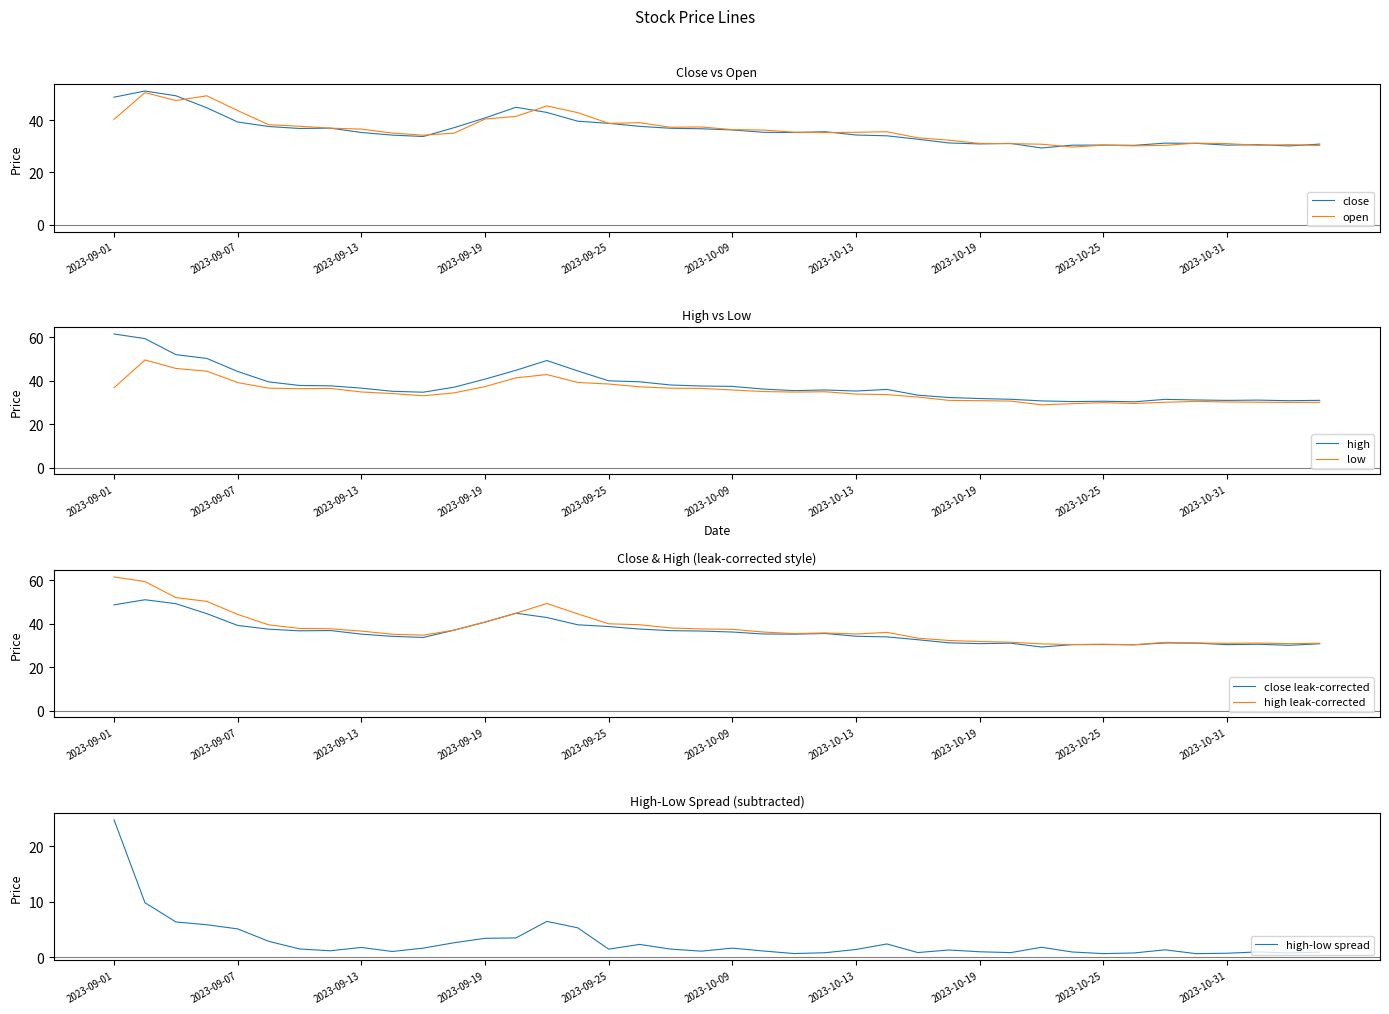

Reading left to right, transcribe all the data shown in this chart.

close: 2023-09-01=48.7	2023-09-04=51.1	2023-09-05=49.3	2023-09-06=44.7	2023-09-07=39.3	2023-09-08=37.5	2023-09-11=36.8	2023-09-12=36.9	2023-09-13=35.3	2023-09-14=34.3	2023-09-15=33.7	2023-09-18=37.1	2023-09-19=40.8	2023-09-20=44.9	2023-09-21=42.9	2023-09-22=39.6	2023-09-25=38.8	2023-09-26=37.6	2023-09-27=36.9	2023-09-28=36.7	2023-10-09=36.2	2023-10-10=35.3	2023-10-11=35.2	2023-10-12=35.6	2023-10-13=34.3	2023-10-16=34.0	2023-10-17=32.7	2023-10-18=31.3	2023-10-19=30.9	2023-10-20=31.1	2023-10-23=29.3	2023-10-24=30.4	2023-10-25=30.5	2023-10-26=30.4	2023-10-27=31.2	2023-10-30=31.1	2023-10-31=30.4	2023-11-01=30.6	2023-11-02=30.1	2023-11-03=30.8
open: 2023-09-01=40.3	2023-09-04=50.5	2023-09-05=47.5	2023-09-06=49.3	2023-09-07=43.6	2023-09-08=38.2	2023-09-11=37.6	2023-09-12=36.9	2023-09-13=36.6	2023-09-14=35.0	2023-09-15=34.2	2023-09-18=35.0	2023-09-19=40.4	2023-09-20=41.4	2023-09-21=45.4	2023-09-22=42.8	2023-09-25=38.8	2023-09-26=39.0	2023-09-27=37.3	2023-09-28=37.4	2023-10-09=36.4	2023-10-10=36.2	2023-10-11=35.4	2023-10-12=35.2	2023-10-13=35.3	2023-10-16=35.5	2023-10-17=33.2	2023-10-18=32.3	2023-10-19=31.1	2023-10-20=31.0	2023-10-23=30.8	2023-10-24=29.7	2023-10-25=30.4	2023-10-26=30.2	2023-10-27=30.3	2023-10-30=31.2	2023-10-31=31.0	2023-11-01=30.4	2023-11-02=30.6	2023-11-03=30.3
high: 2023-09-01=61.6	2023-09-04=59.5	2023-09-05=52.1	2023-09-06=50.3	2023-09-07=44.3	2023-09-08=39.5	2023-09-11=37.9	2023-09-12=37.7	2023-09-13=36.7	2023-09-14=35.2	2023-09-15=34.8	2023-09-18=37.1	2023-09-19=40.8	2023-09-20=44.9	2023-09-21=49.4	2023-09-22=44.6	2023-09-25=40.0	2023-09-26=39.6	2023-09-27=38.1	2023-09-28=37.7	2023-10-09=37.5	2023-10-10=36.2	2023-10-11=35.5	2023-10-12=35.8	2023-10-13=35.3	2023-10-16=36.1	2023-10-17=33.4	2023-10-18=32.3	2023-10-19=31.9	2023-10-20=31.5	2023-10-23=30.8	2023-10-24=30.5	2023-10-25=30.6	2023-10-26=30.4	2023-10-27=31.5	2023-10-30=31.2	2023-10-31=31.0	2023-11-01=31.2	2023-11-02=30.9	2023-11-03=31.0
low: 2023-09-01=36.9	2023-09-04=49.6	2023-09-05=45.7	2023-09-06=44.5	2023-09-07=39.2	2023-09-08=36.7	2023-09-11=36.4	2023-09-12=36.6	2023-09-13=34.9	2023-09-14=34.2	2023-09-15=33.1	2023-09-18=34.5	2023-09-19=37.4	2023-09-20=41.4	2023-09-21=42.9	2023-09-22=39.3	2023-09-25=38.6	2023-09-26=37.3	2023-09-27=36.6	2023-09-28=36.5	2023-10-09=35.8	2023-10-10=35.1	2023-10-11=34.9	2023-10-12=35.0	2023-10-13=33.9	2023-10-16=33.7	2023-10-17=32.6	2023-10-18=31.0	2023-10-19=30.9	2023-10-20=30.7	2023-10-23=29.0	2023-10-24=29.5	2023-10-25=30.0	2023-10-26=29.6	2023-10-27=30.2	2023-10-30=30.6	2023-10-31=30.3	2023-11-01=30.2	2023-11-02=30.1	2023-11-03=30.1